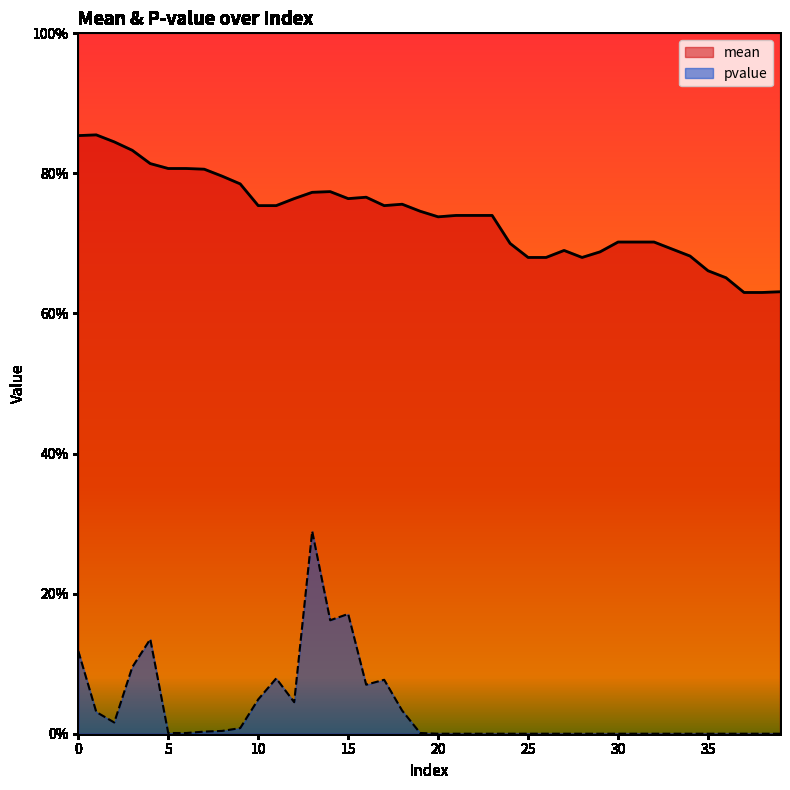

What is the value of the mean point at the 1st from the left?

0.9